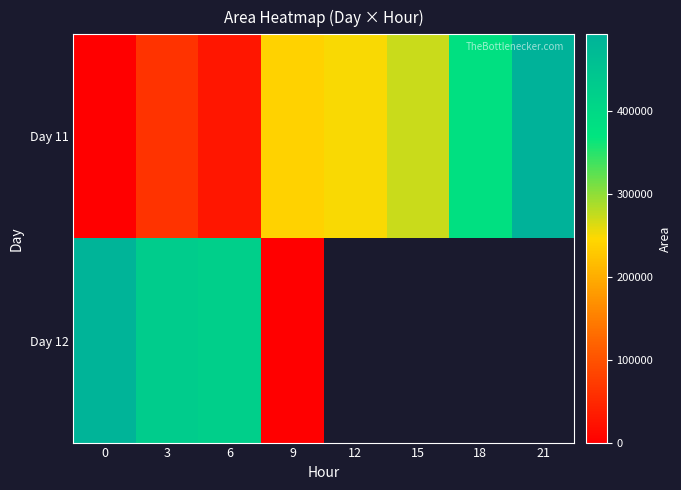

Which series changed the most between 6 and 15?

Day 11